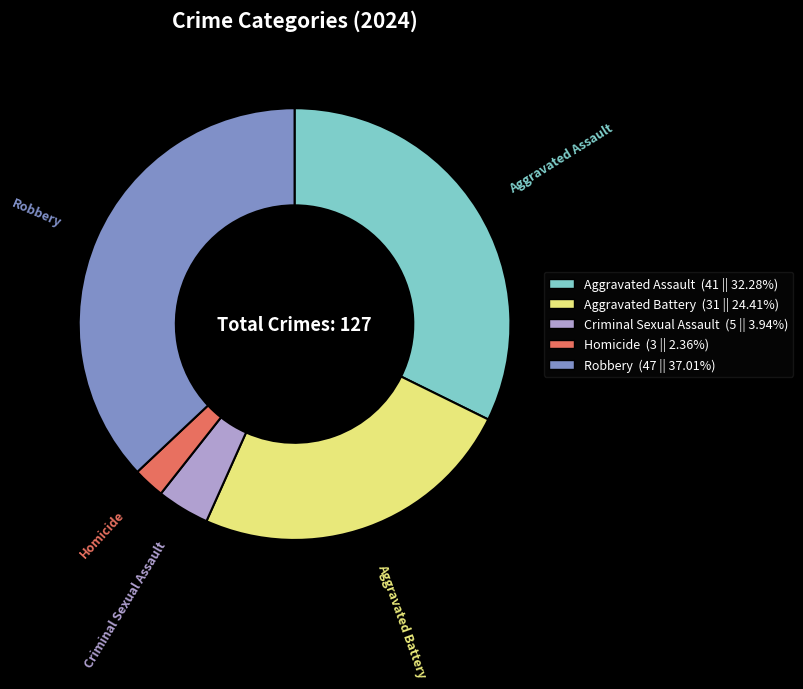

Which has a higher value, Homicide or Aggravated Battery?

Aggravated Battery